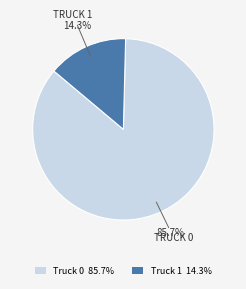

To the nearest percent, what portion does Truck 1 represent?

14%